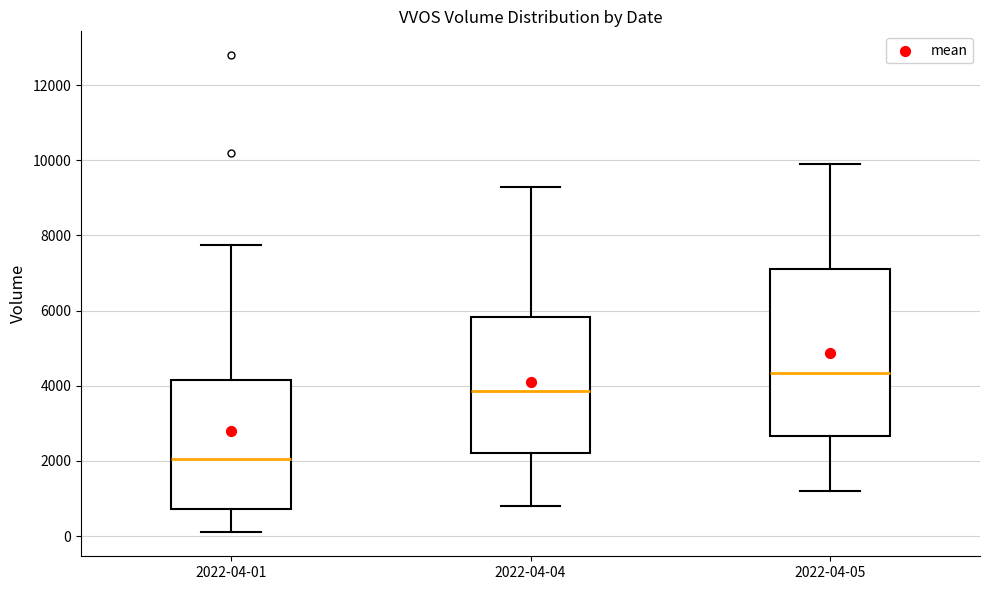

Reading left to right, transcribe this box plot: for each box, give where its median line is, the range the box spans, and where its two whiskers end, as read against the y-axis. The values are not printed on the chart, so give them approximately, as read against the axis.

2022-04-01: median 2000, box 800 to 4200, whiskers 200 to 7800
2022-04-04: median 3800, box 2200 to 5800, whiskers 800 to 9400
2022-04-05: median 4400, box 2600 to 7200, whiskers 1200 to 10000